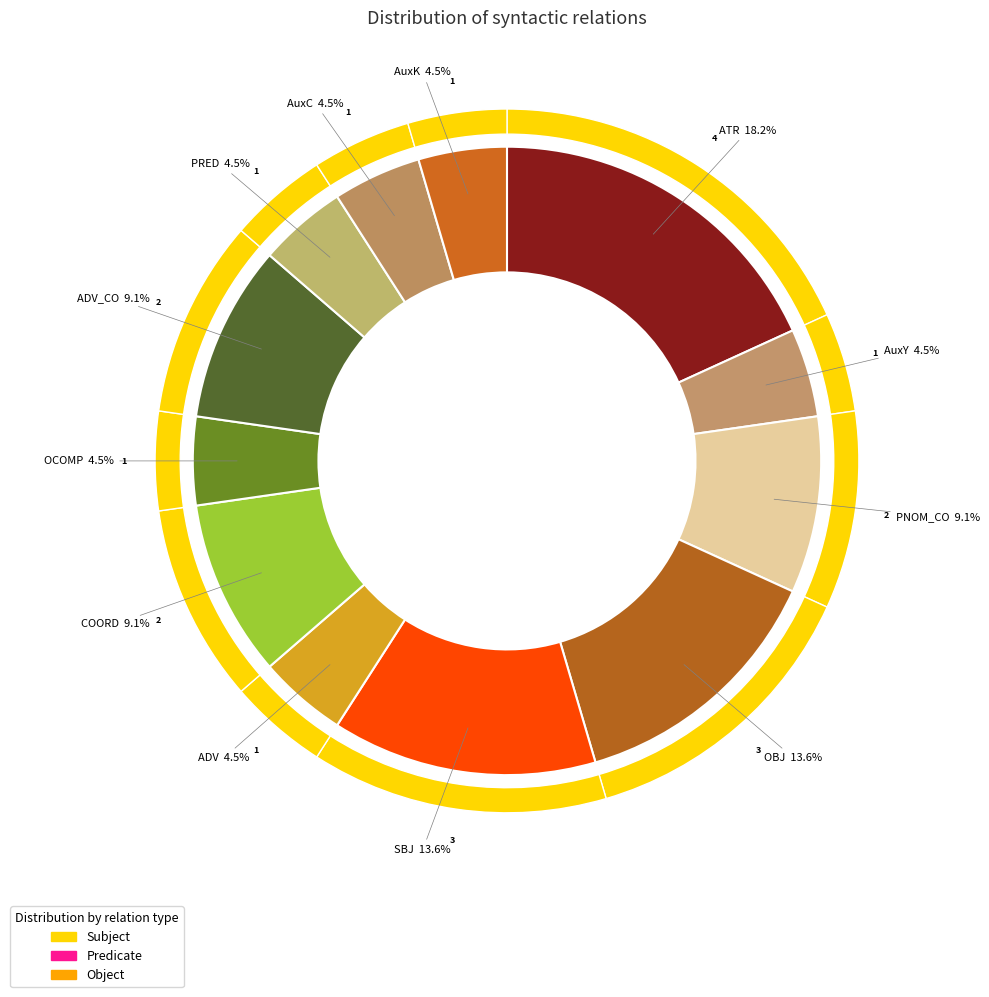

What percentage is NOT represented by AuxY?

95.5%